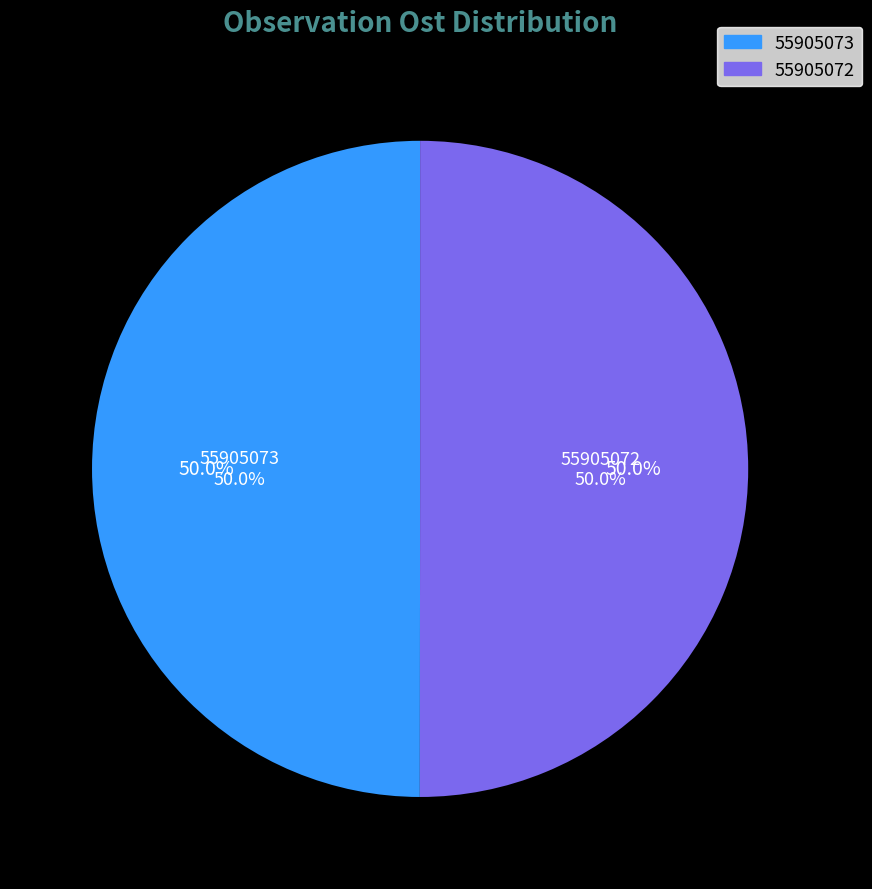

To the nearest percent, what is the average slice percentage?

50%